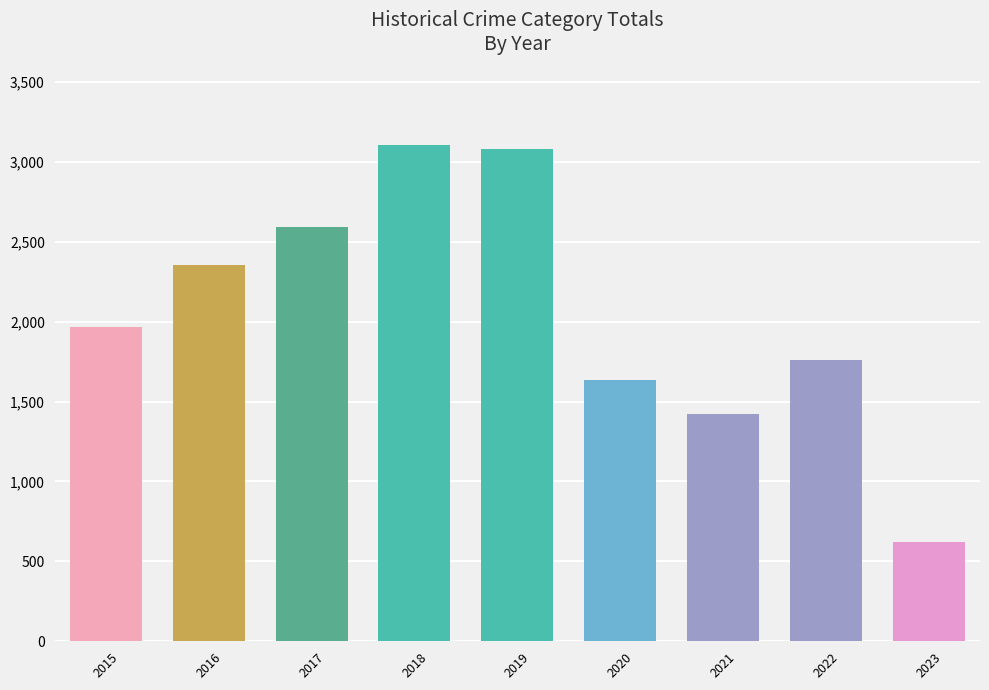

What is the approximate value at 2021?

1421